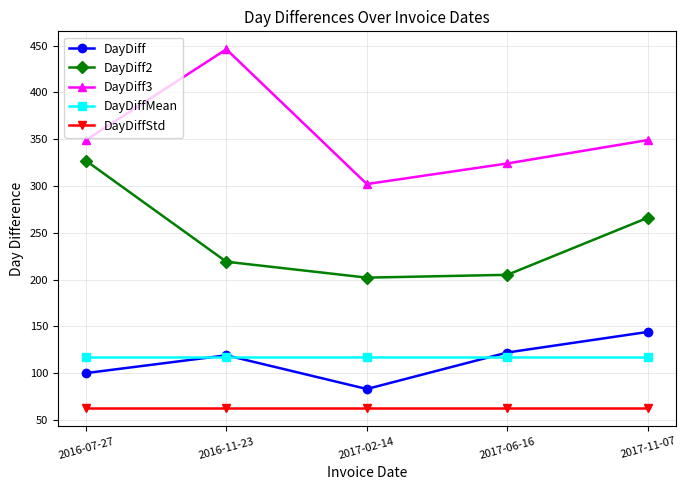

Is the value of DayDiff at 2016-07-27 greater than the value of DayDiffMean at 2017-02-14?

No